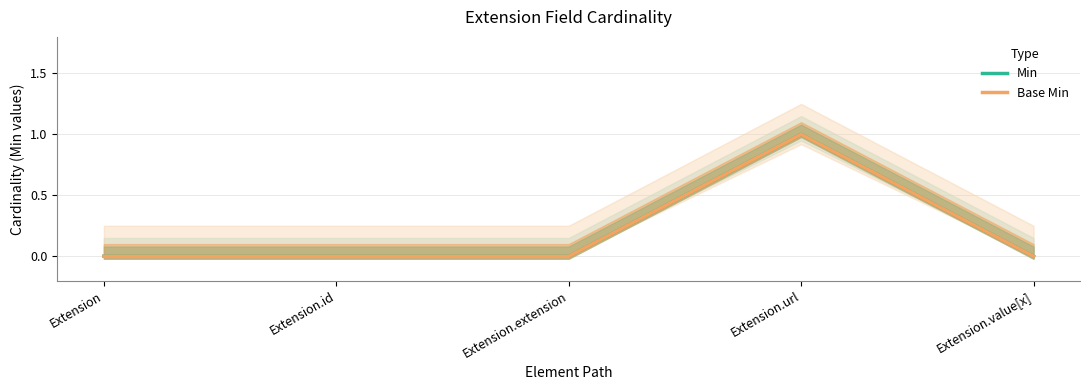

What is the sum of all Base Min values?

1